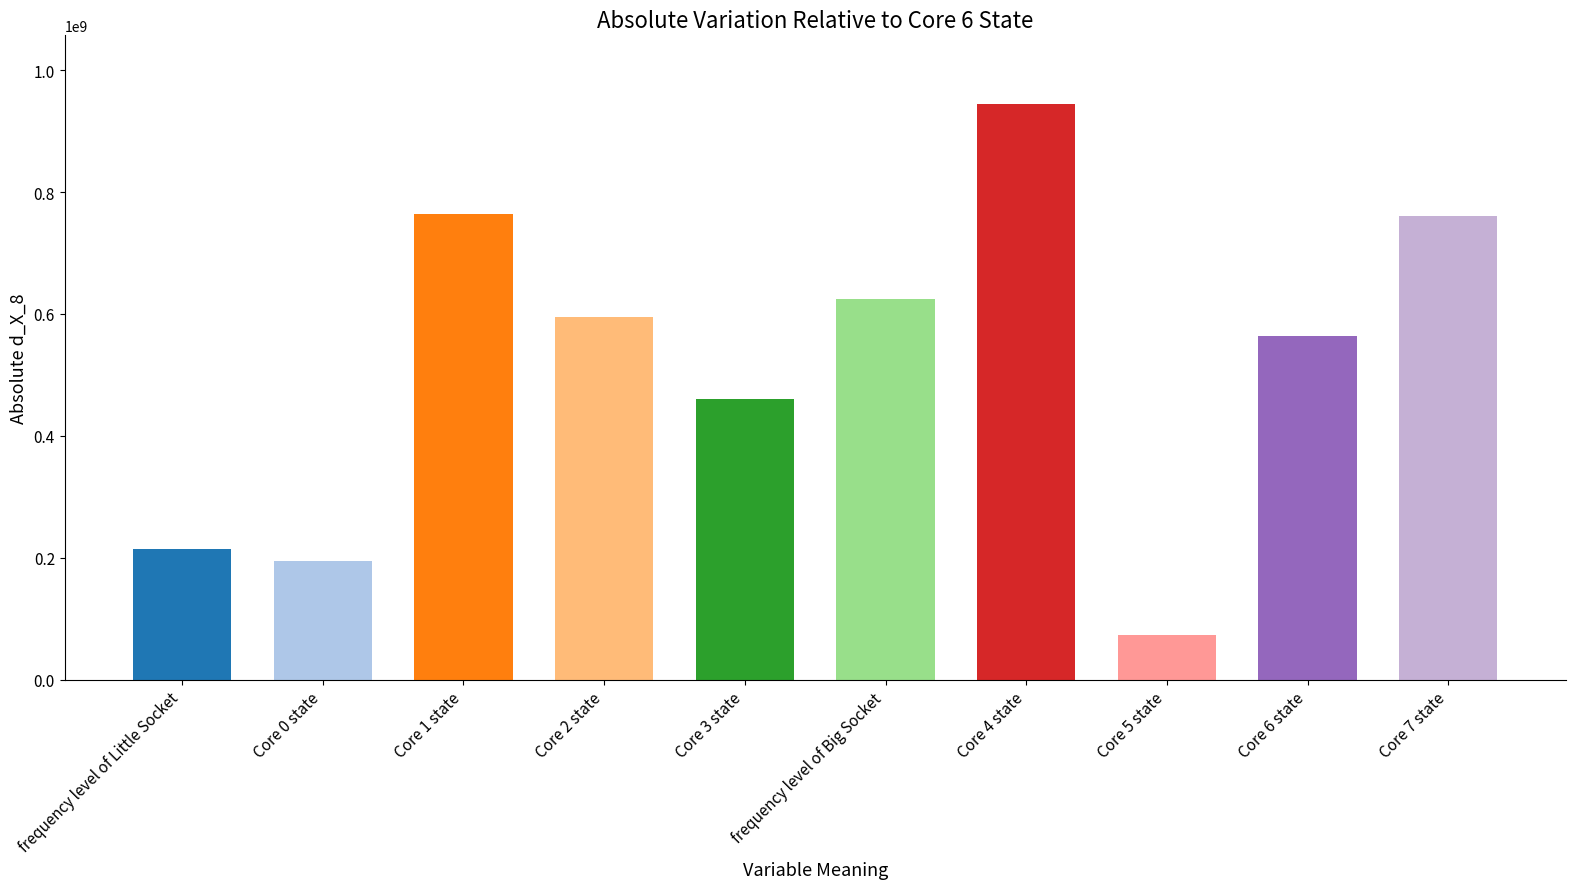

What is the greatest value displayed?

943786914.3